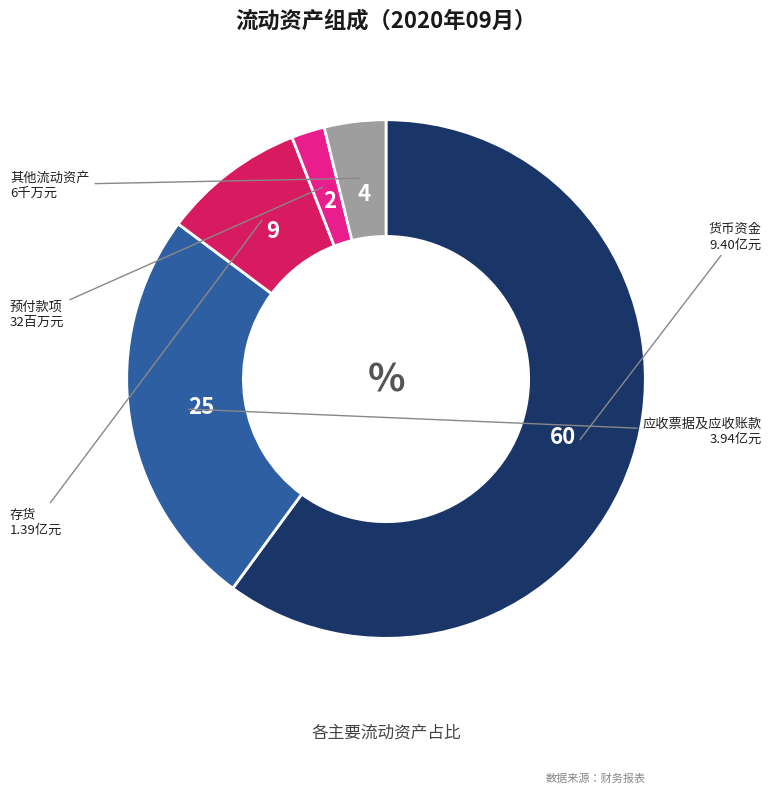

Is there any slice that represents more than half of the pie?

Yes